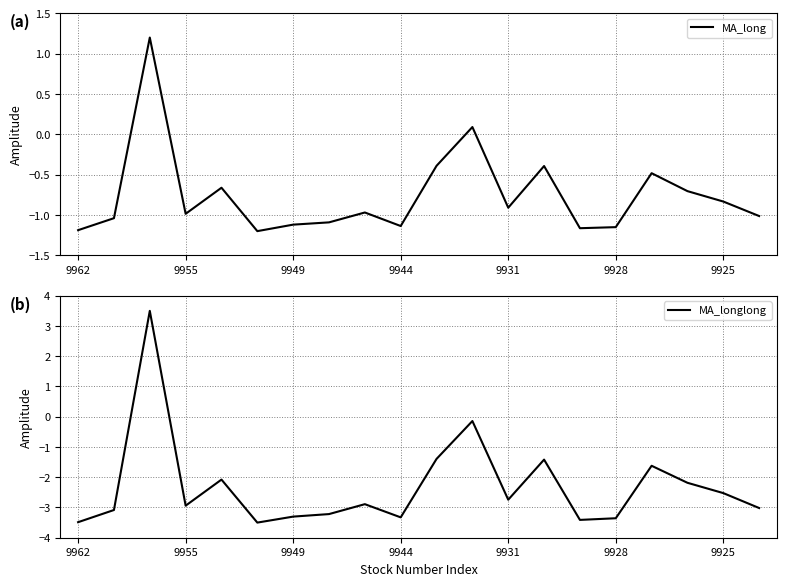

At how many categories does at least one series exceed 2?

1